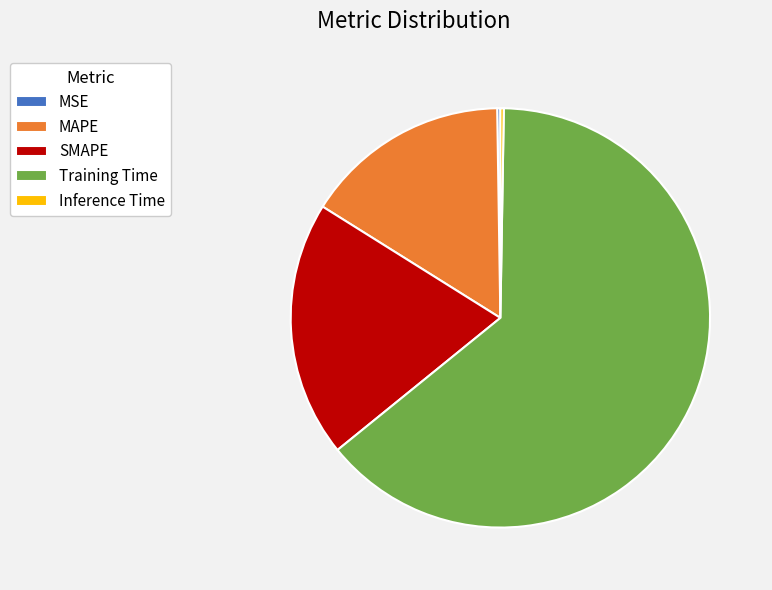

Do MAPE and Training Time together represent more than half of the pie?

Yes